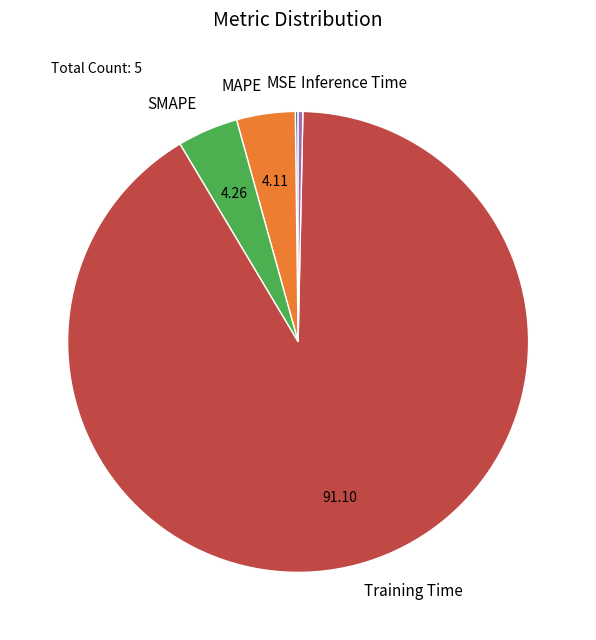

Is it true that Inference Time is 0% of the pie?

True